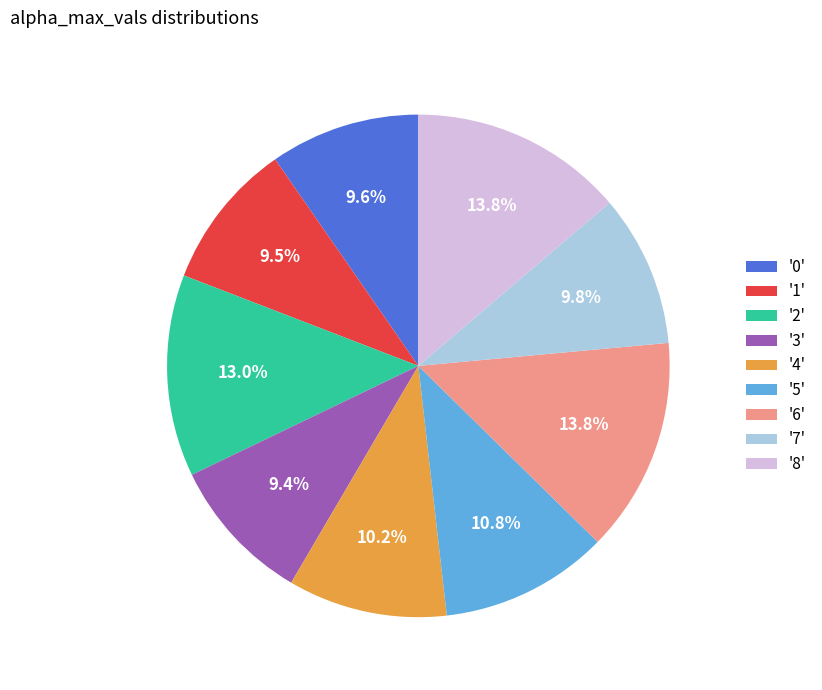

What is the ratio of the value at '5' to the value at '8'?

0.8